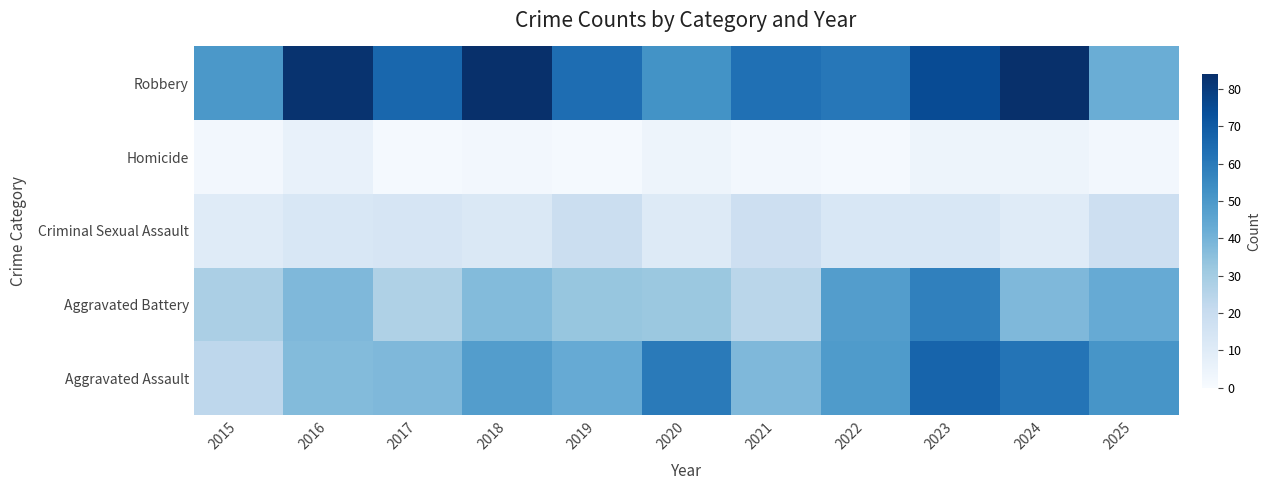

Which has a higher value, 2023 or 2020?

2023